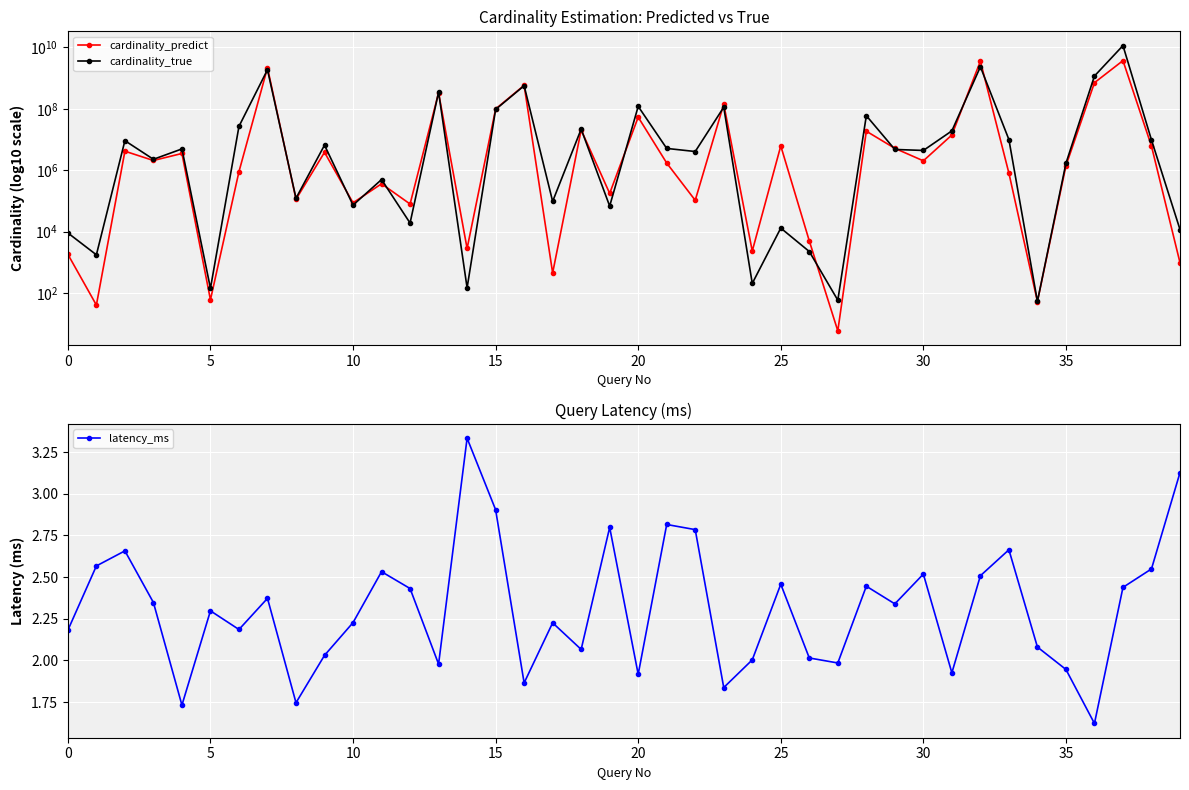

What is the label of the 26th point from the left?

25